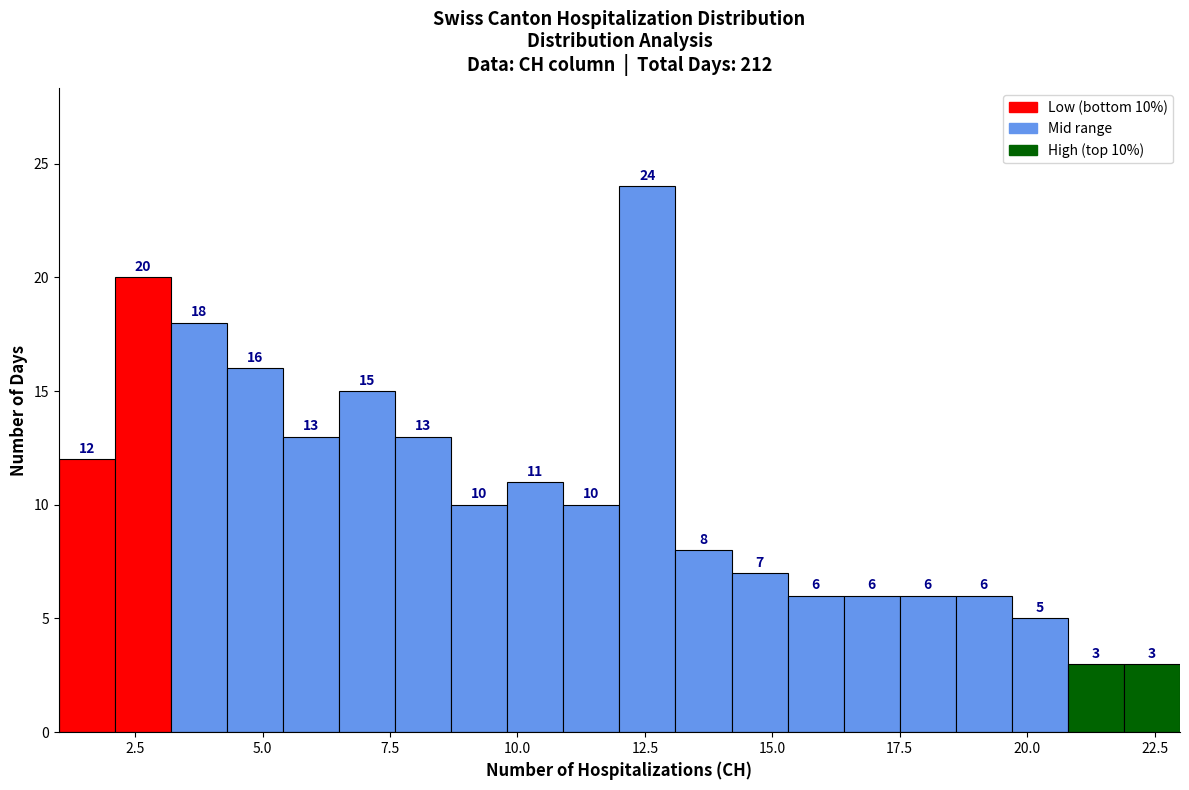

Read against the x-axis, roughly where is the centre of the tallest bar?

12.5